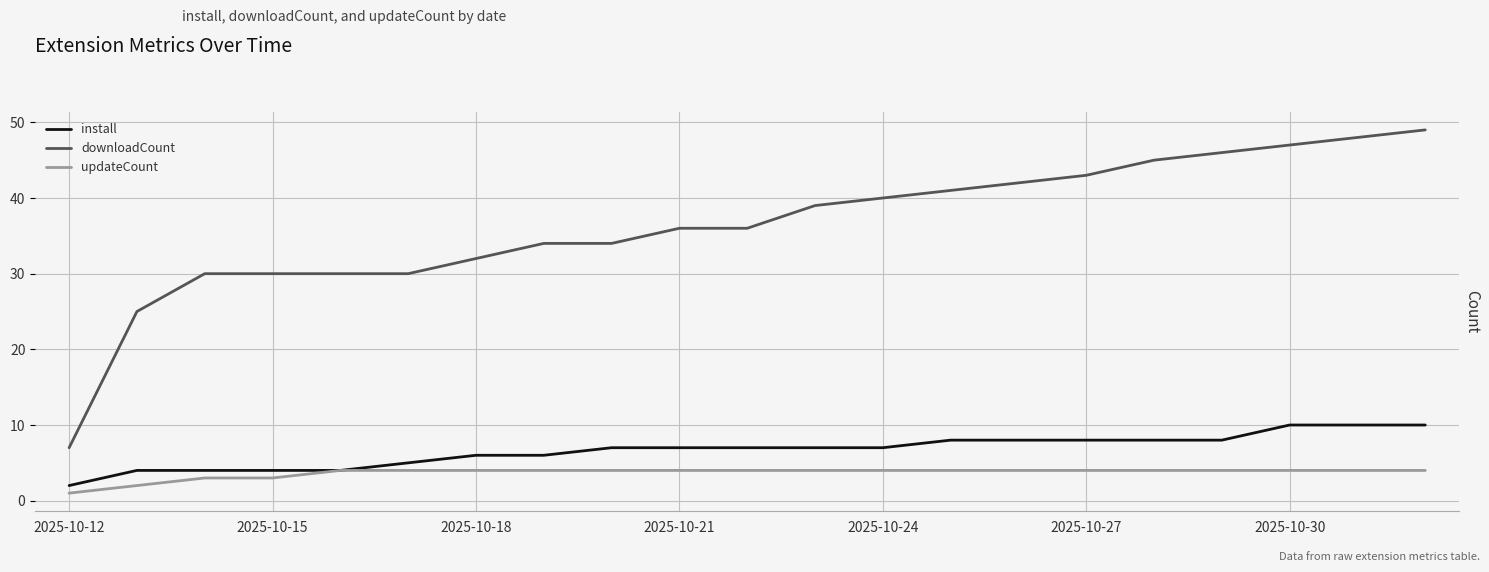

What are all the series names shown in the legend?

install, downloadCount, updateCount